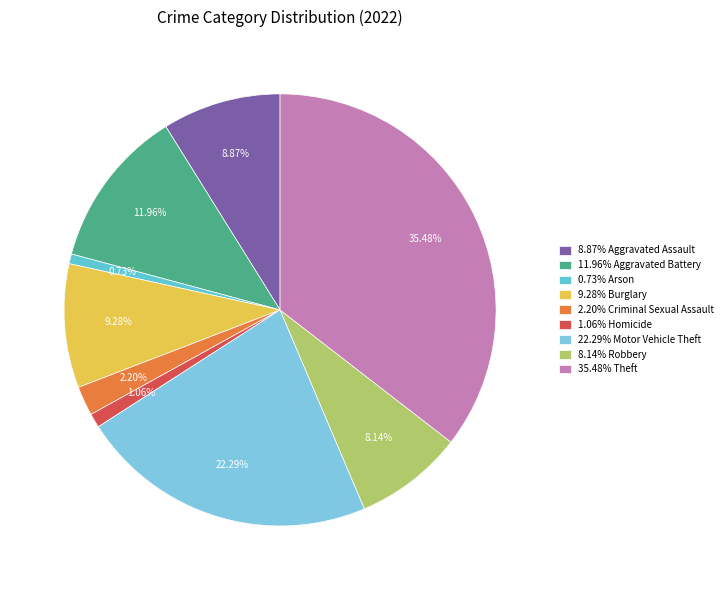

Does any single category account for the majority?

No